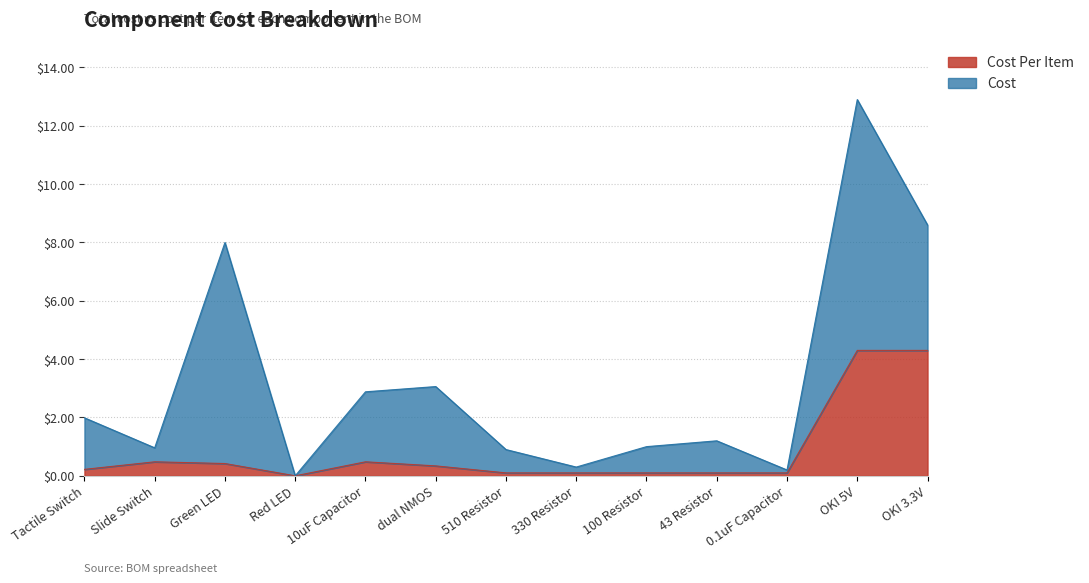

Which label corresponds to the smallest value in the chart?

Red LED